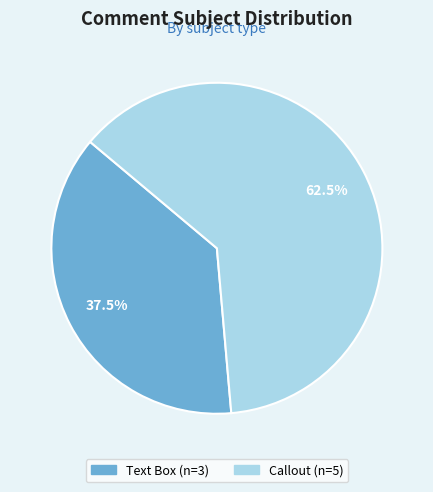

Between Callout and Text Box, which is larger?

Callout